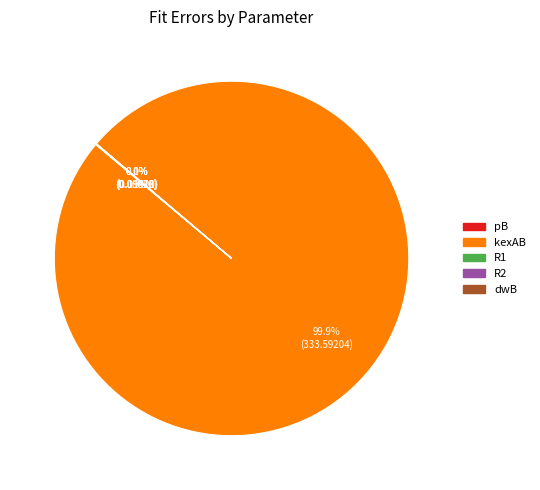

To the nearest percent, what is the difference between the largest and smallest slice percentages?

100%